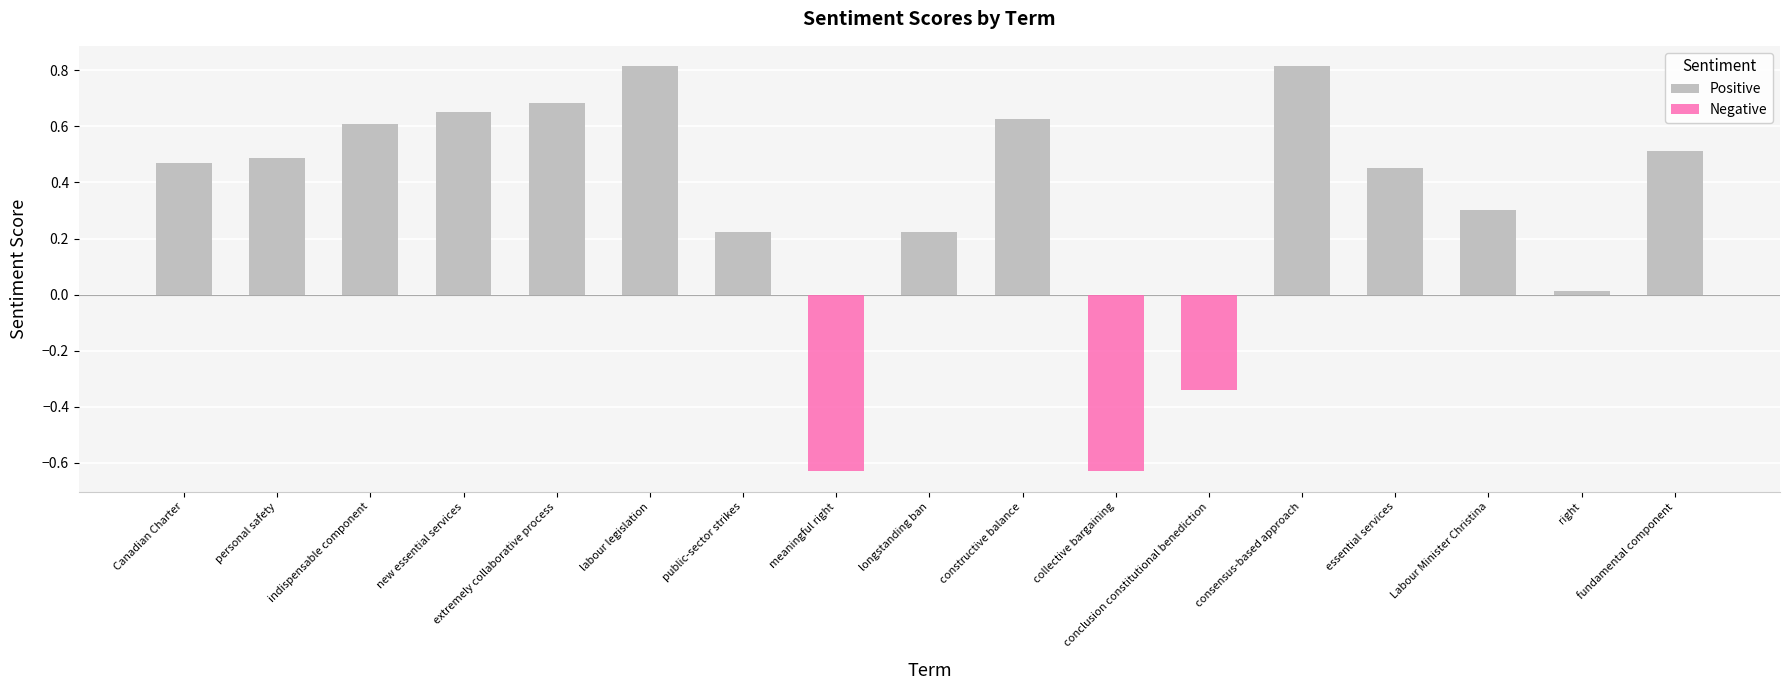

The Positive series shows 0.6 at indispensable component. True or false?

True